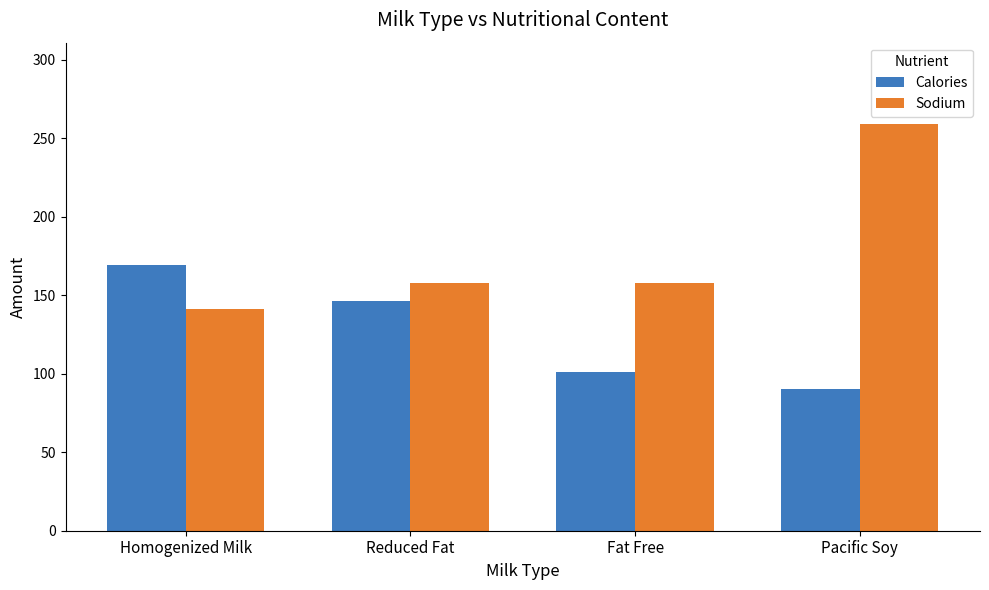

Rank the series by their average value, from lowest to highest.

Calories, Sodium